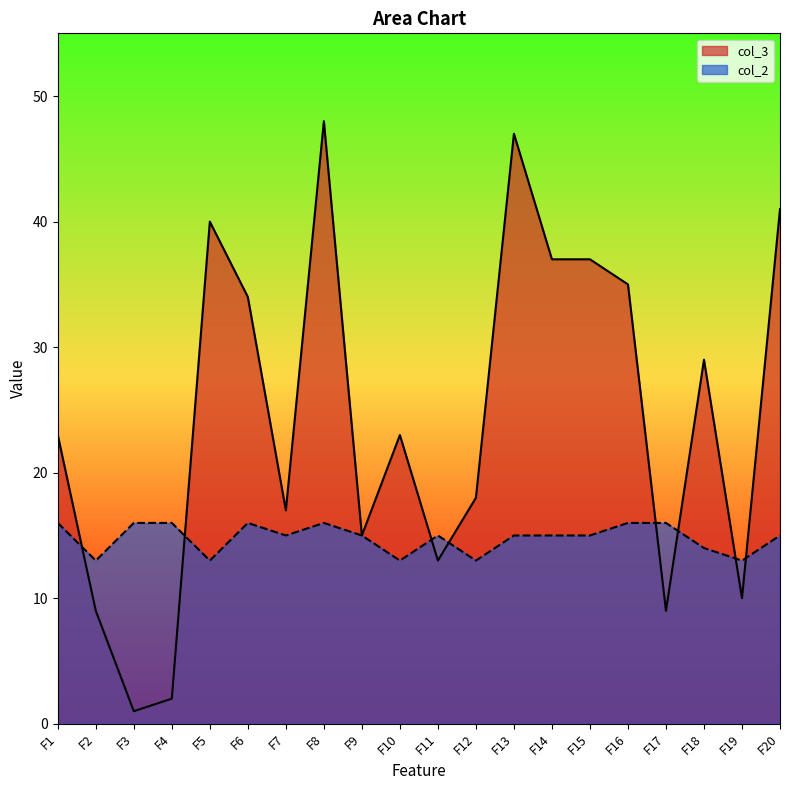

Which series has the largest range (max minus min)?

col_3